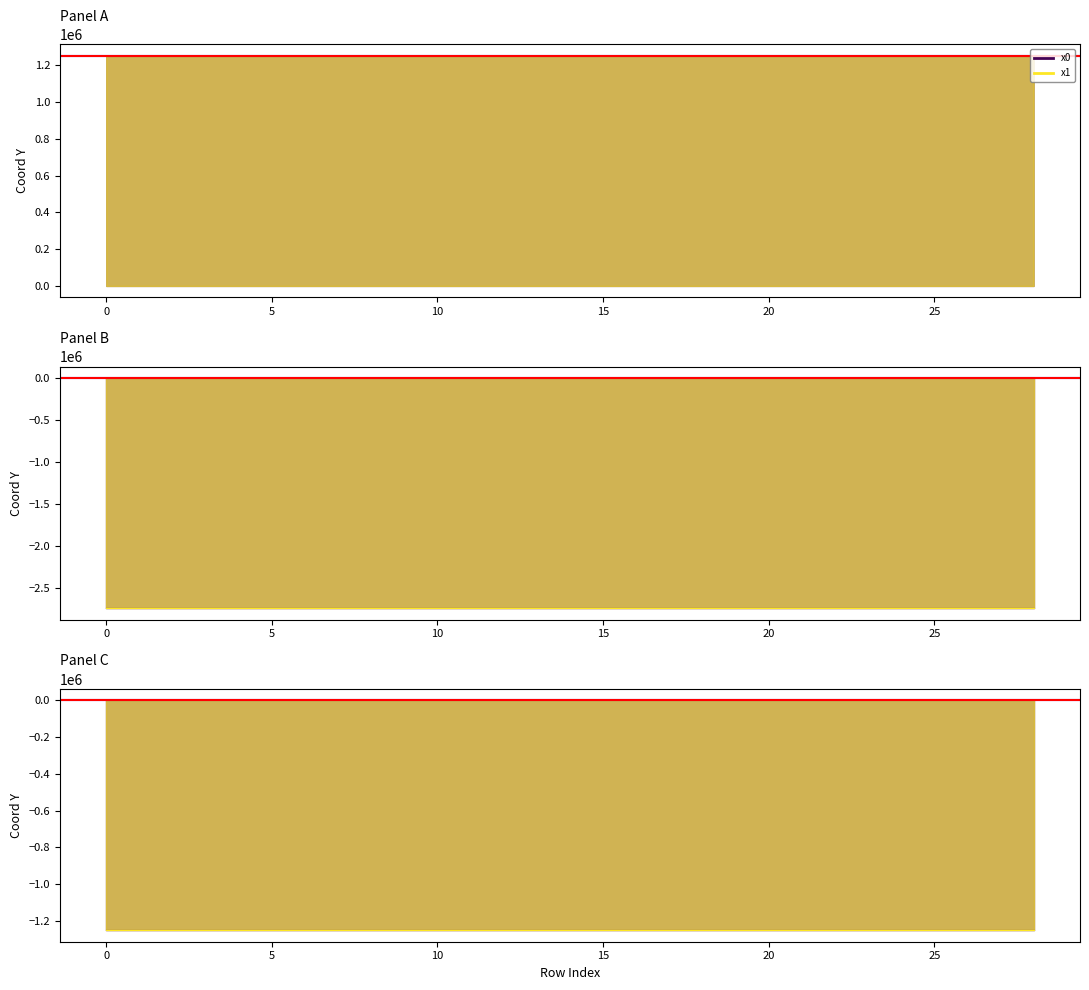

What is the total value across all series at 0?

110